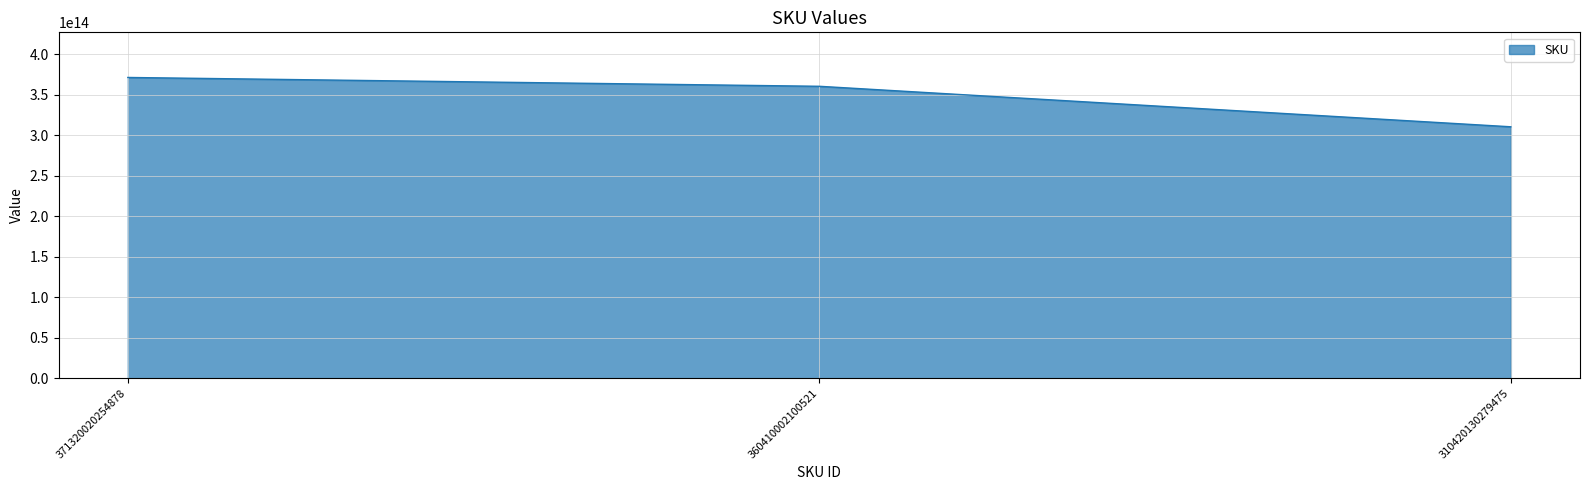

At which category does the chart reach its minimum across all series?

310420130279475